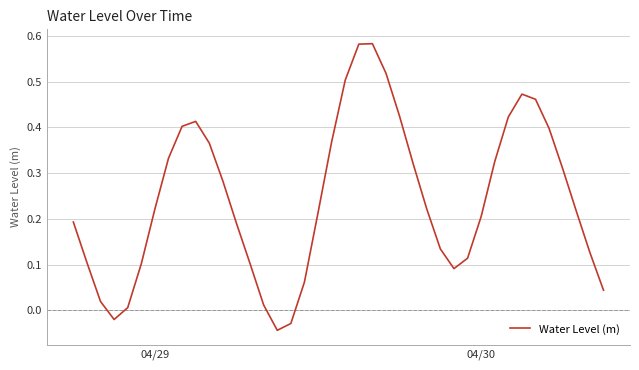

How many positive values are there?

37